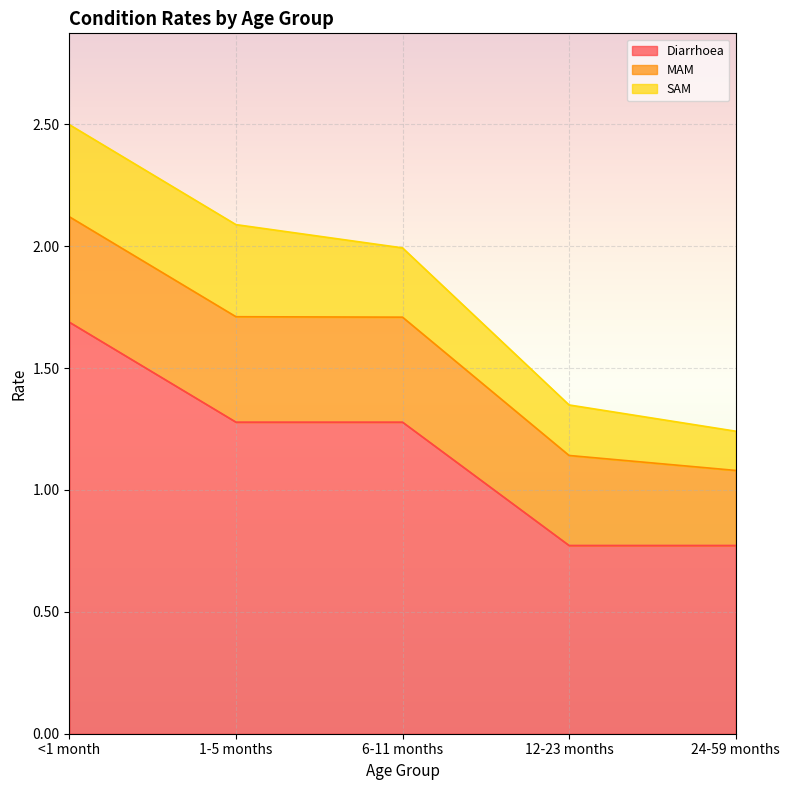

What is the minimum value shown in the chart?

0.2